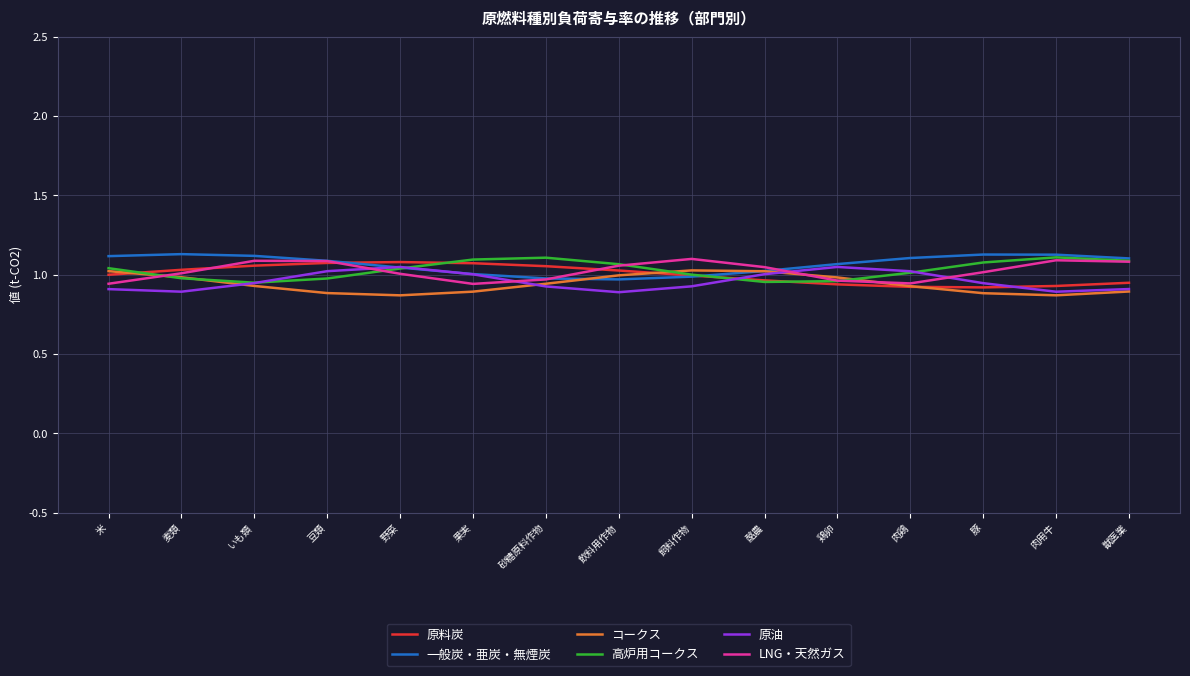

The LNG・天然ガス series shows 0.9 at 肉鶏. True or false?

True